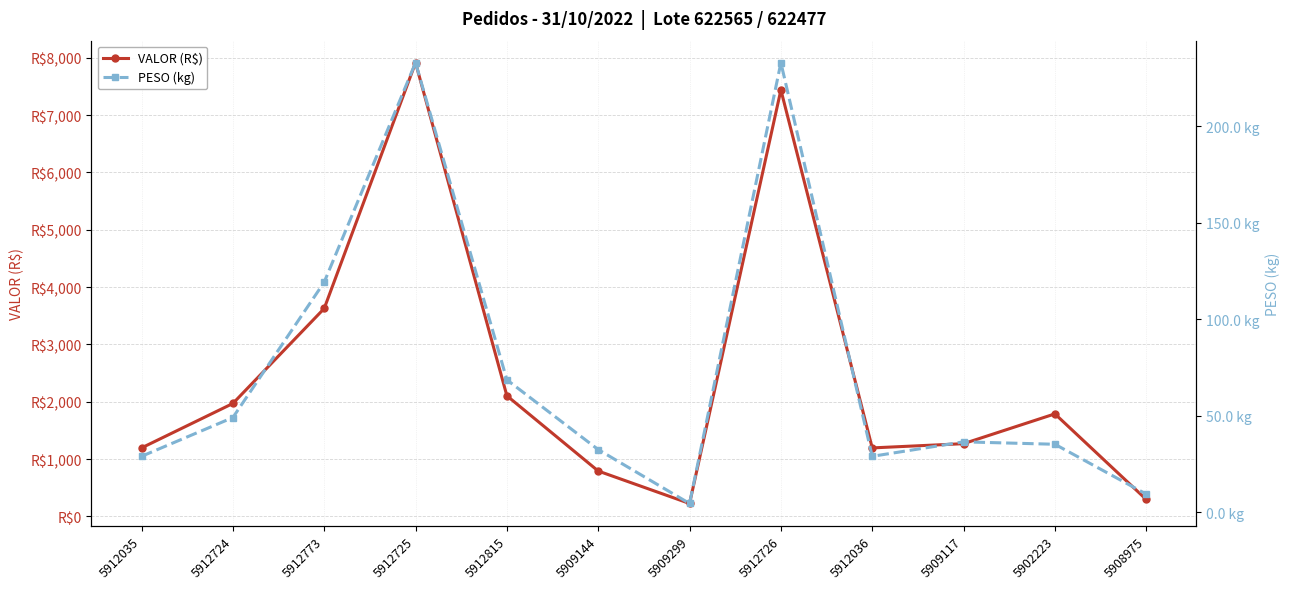

What is the total value across all series at 5902223?

1824.5